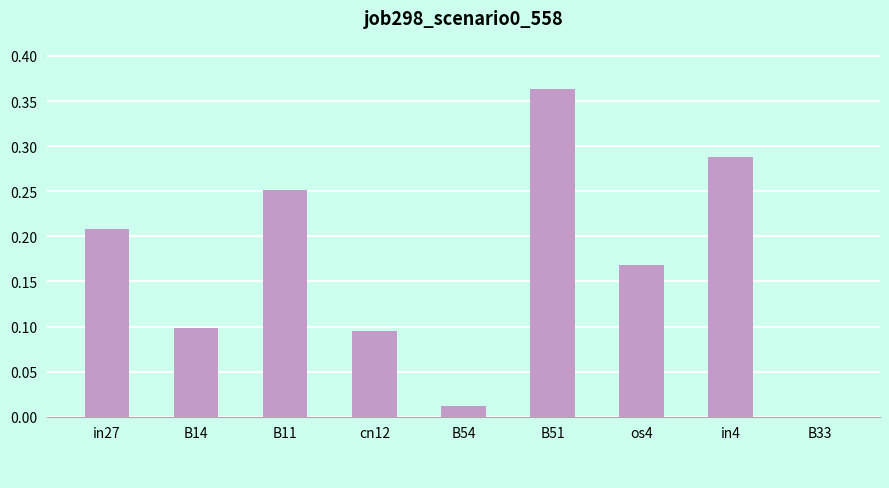

What is the sum of all values?

1.5